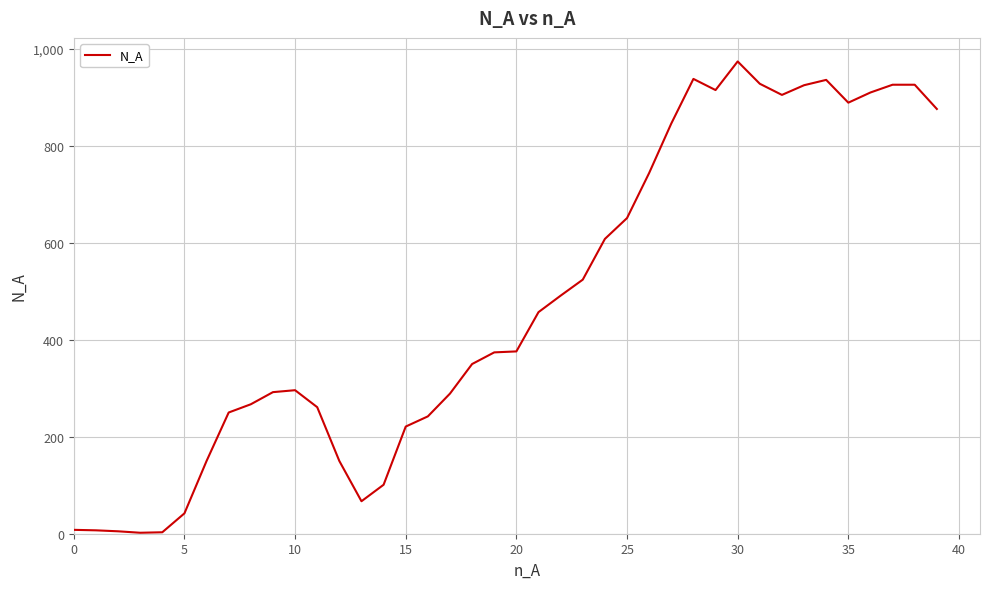

What is the greatest value displayed?

974